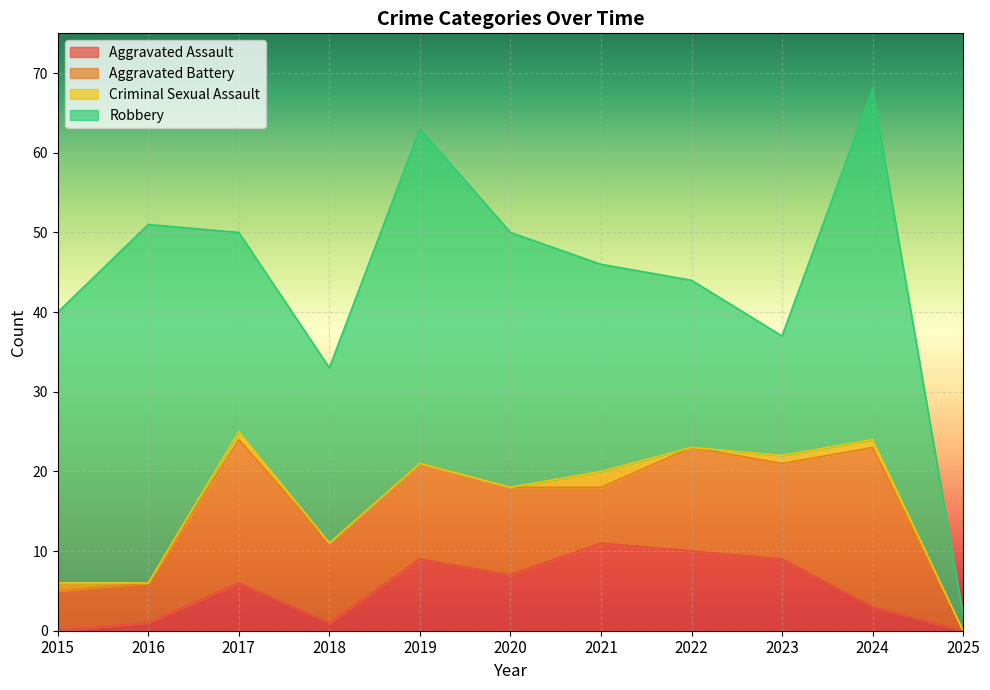

What is the sum of the Aggravated Battery values at 2020 and 2022?

24